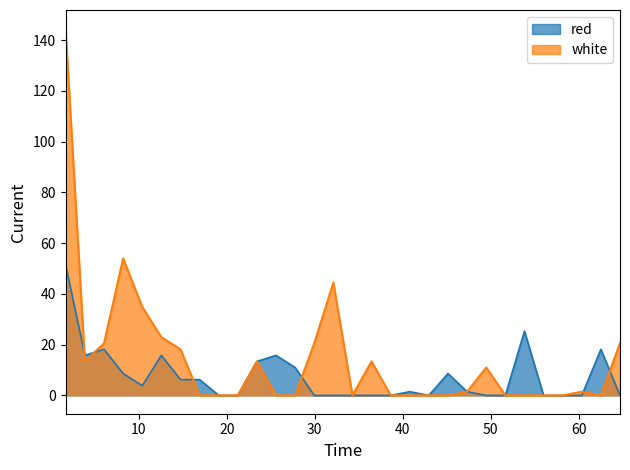

Which category has the lowest value across all series?

19.0735